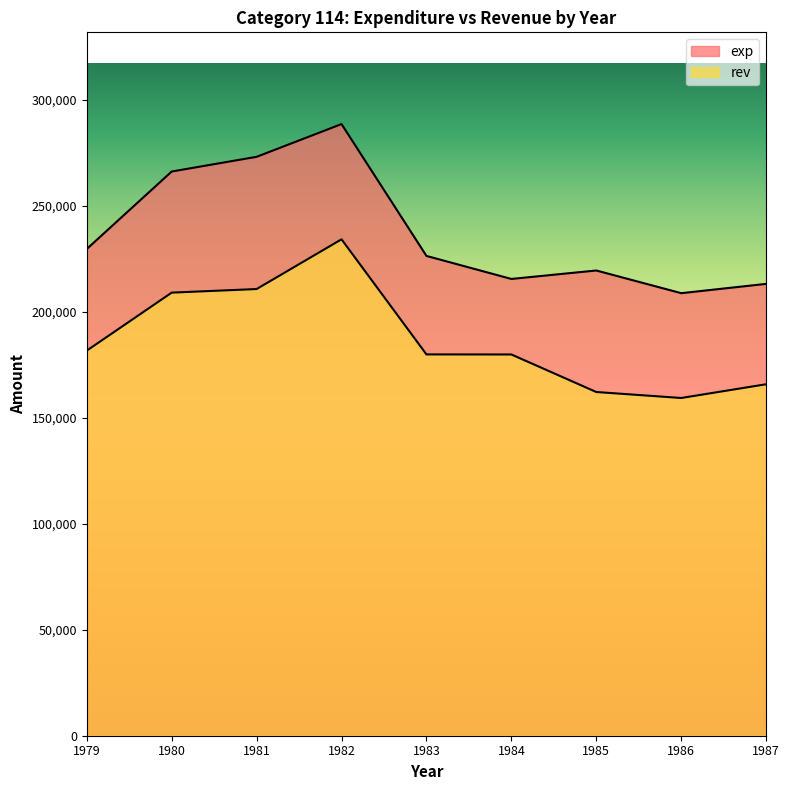

Rank the categories by exp value from highest to lowest.

1982, 1981, 1980, 1979, 1983, 1985, 1984, 1987, 1986